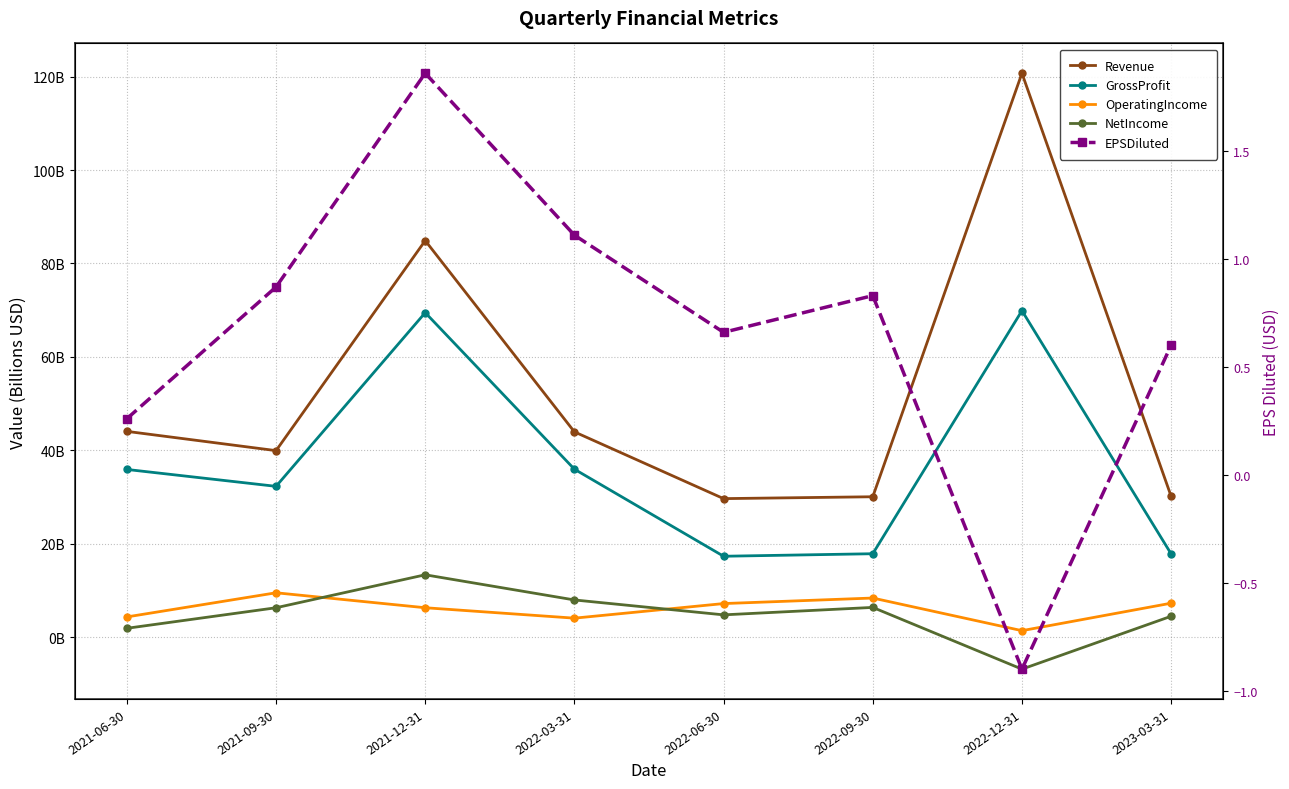

What is the minimum value for NetIncome?

-6.9